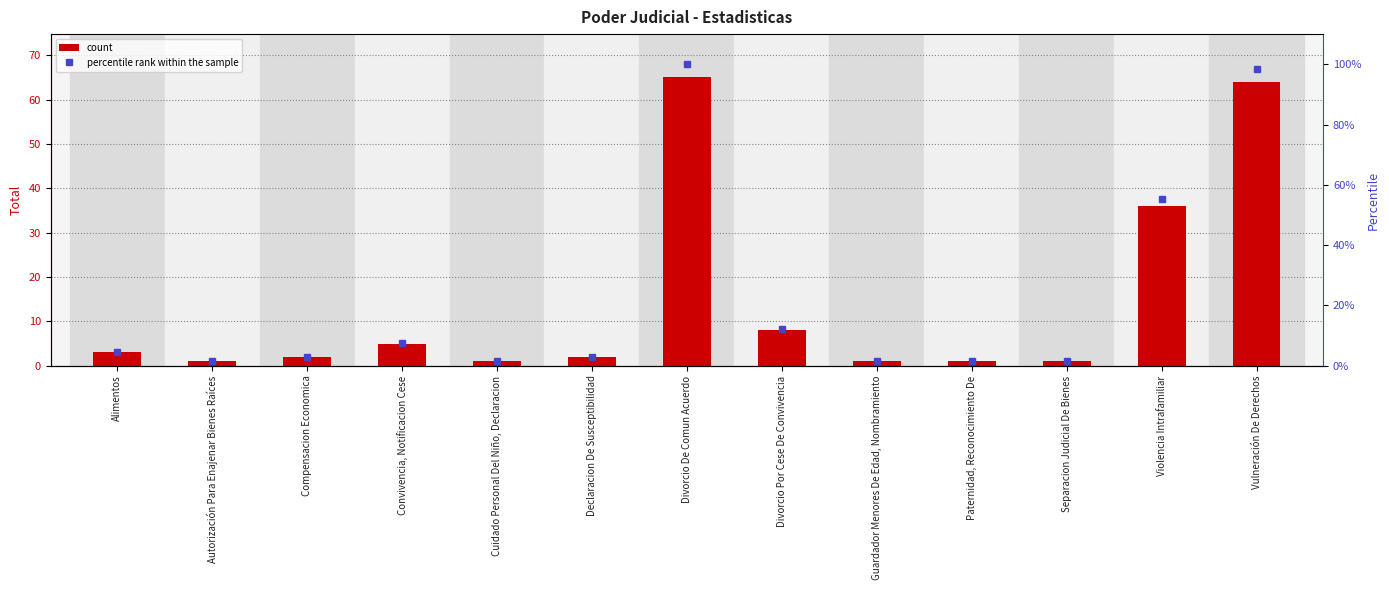

What position from the left is Compensacion Economica?

3